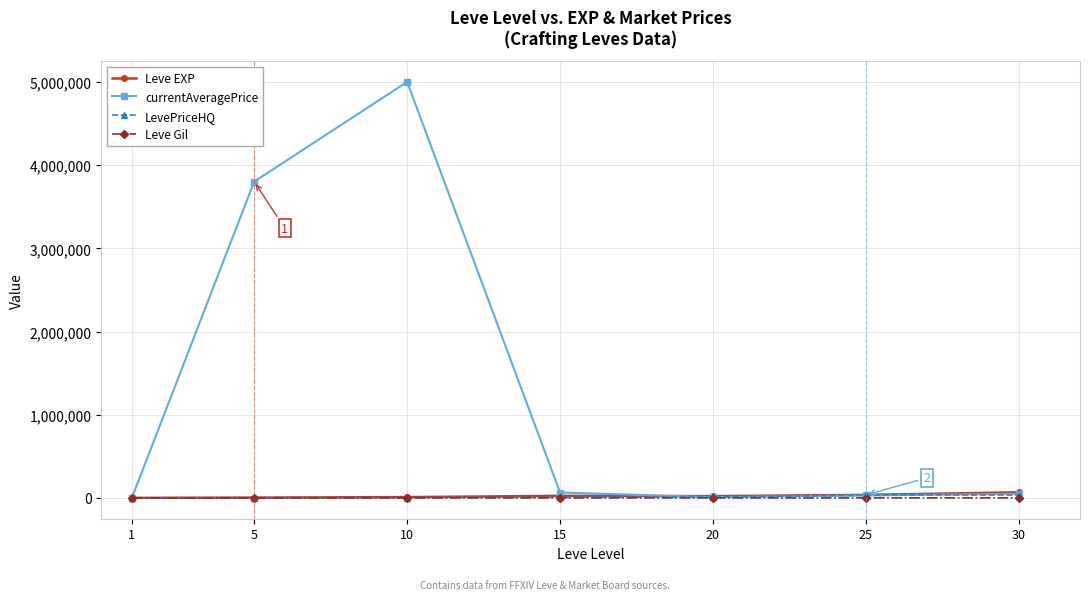

What is the greatest value displayed?

5001500.0